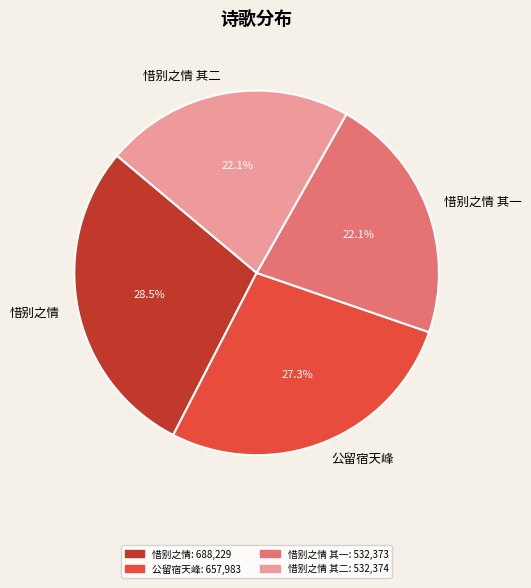

Between 惜别之情 其一 and 公留宿天峰, which is larger?

公留宿天峰